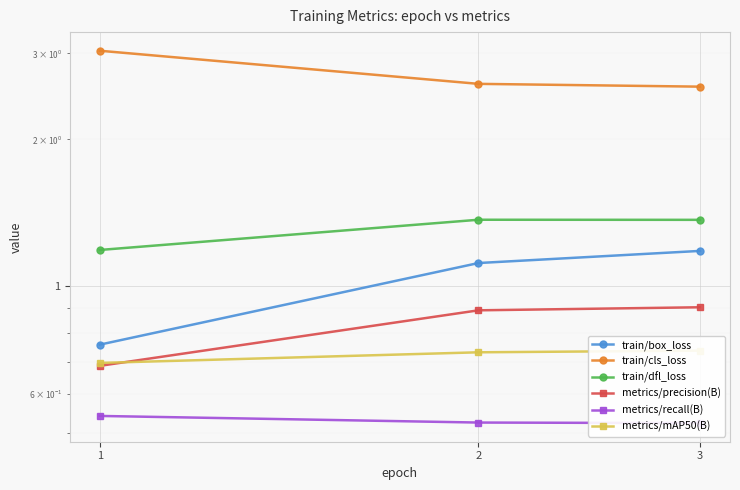

Rank the series by their maximum value, from highest to lowest.

train/cls_loss, train/dfl_loss, train/box_loss, metrics/precision(B), metrics/mAP50(B), metrics/recall(B)